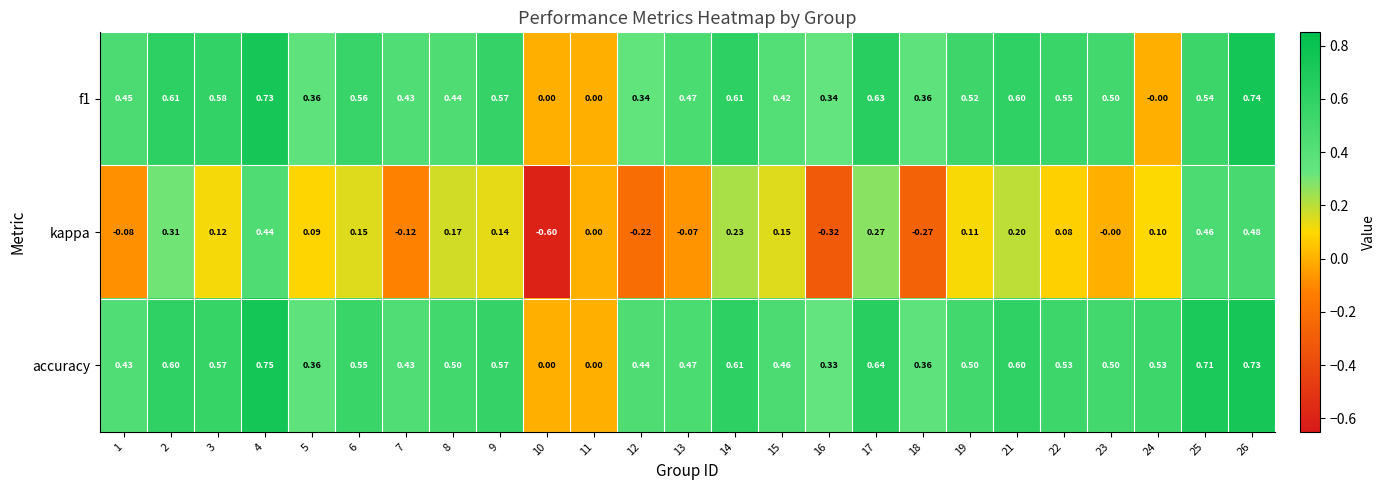

Which series has the largest total across all categories?

accuracy